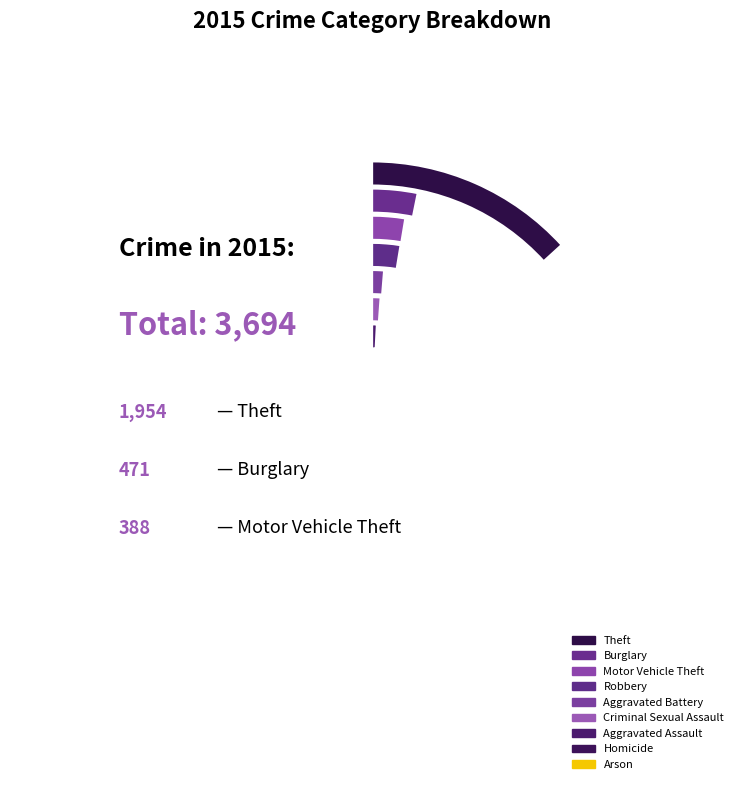

The Burglary slice represents 1% of the pie. True or false?

False